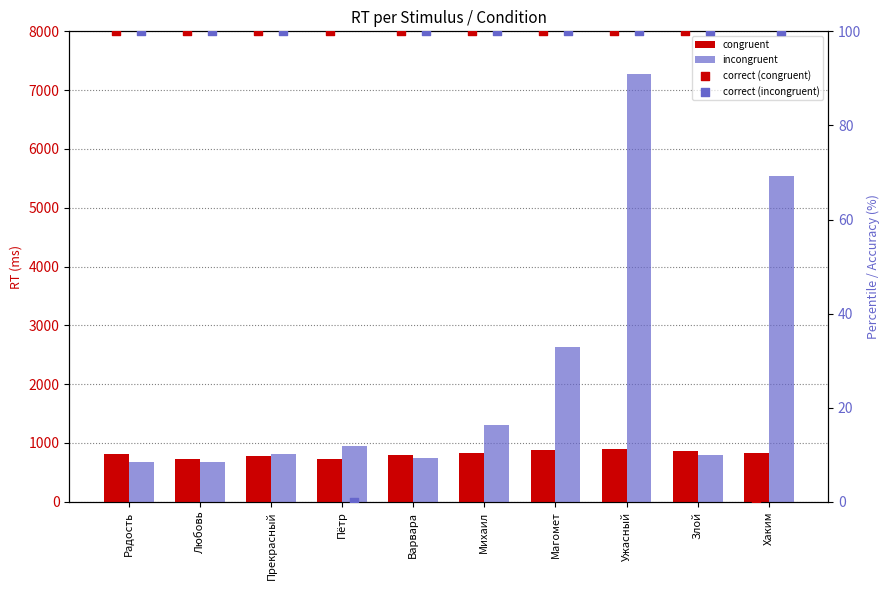

Which series reaches the minimum Y coordinate?

correct (congruent)